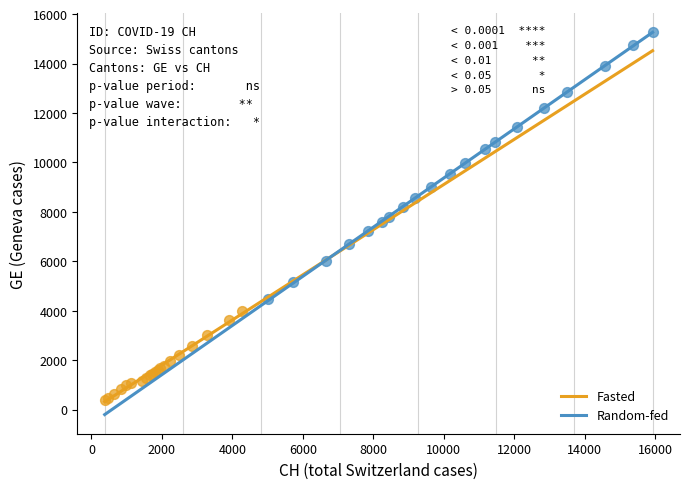

What are all the series names shown in the legend?

Fasted, Random-fed